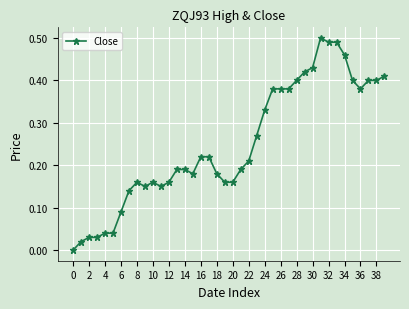

True or false: there are more than 1 points higher than both neighbors.

True